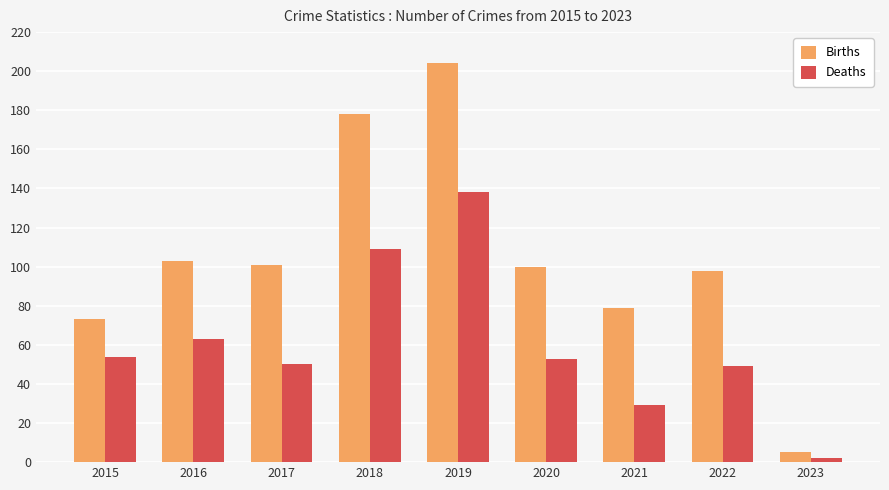

What is the value of the Deaths bar at the 3rd from the left?

50